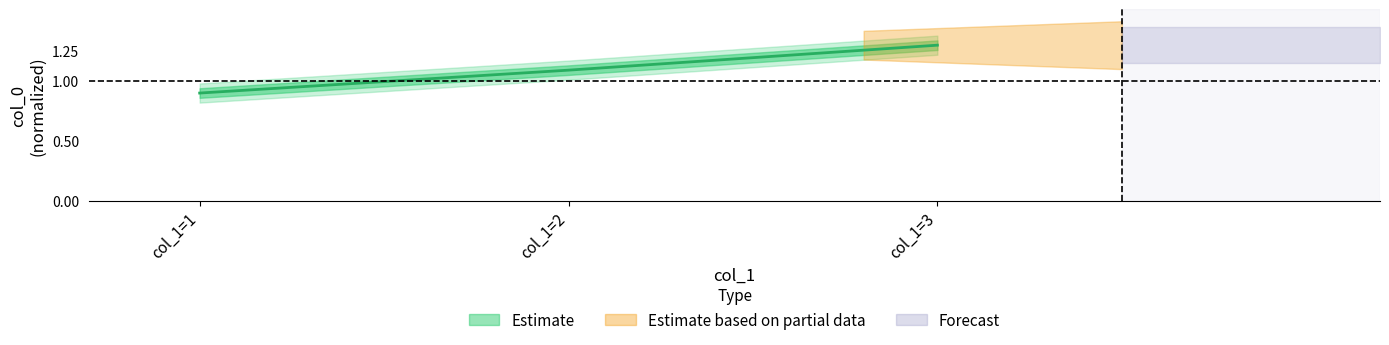

What is the value of the 2nd point from the left?

1.1